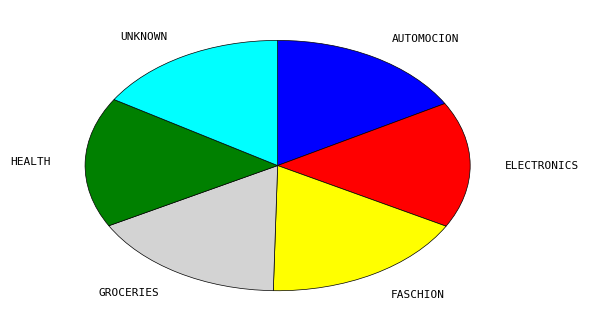

Does GROCERIES represent more than half of the total?

No